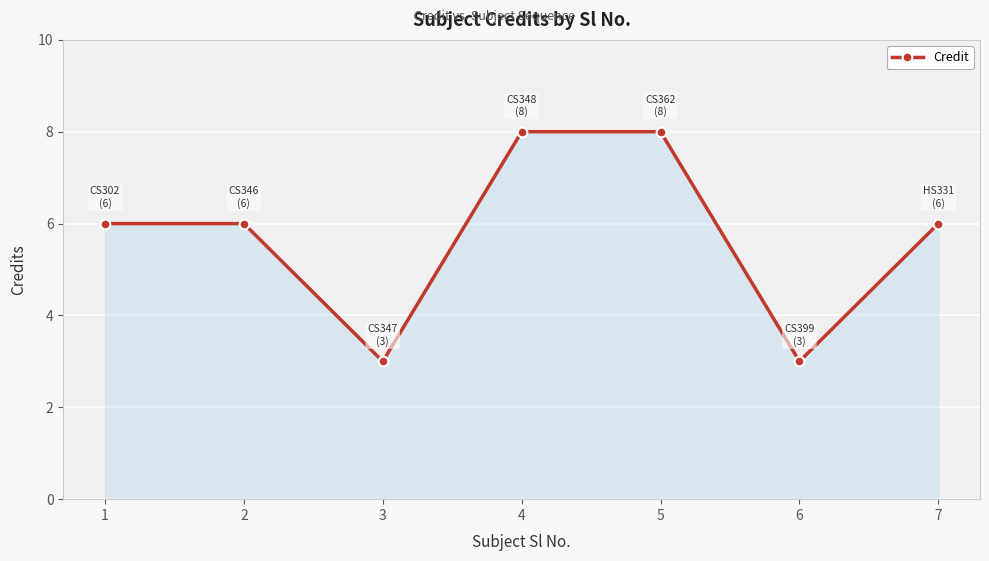

What is the ratio of the value at 7 to the value at 6?

2.0